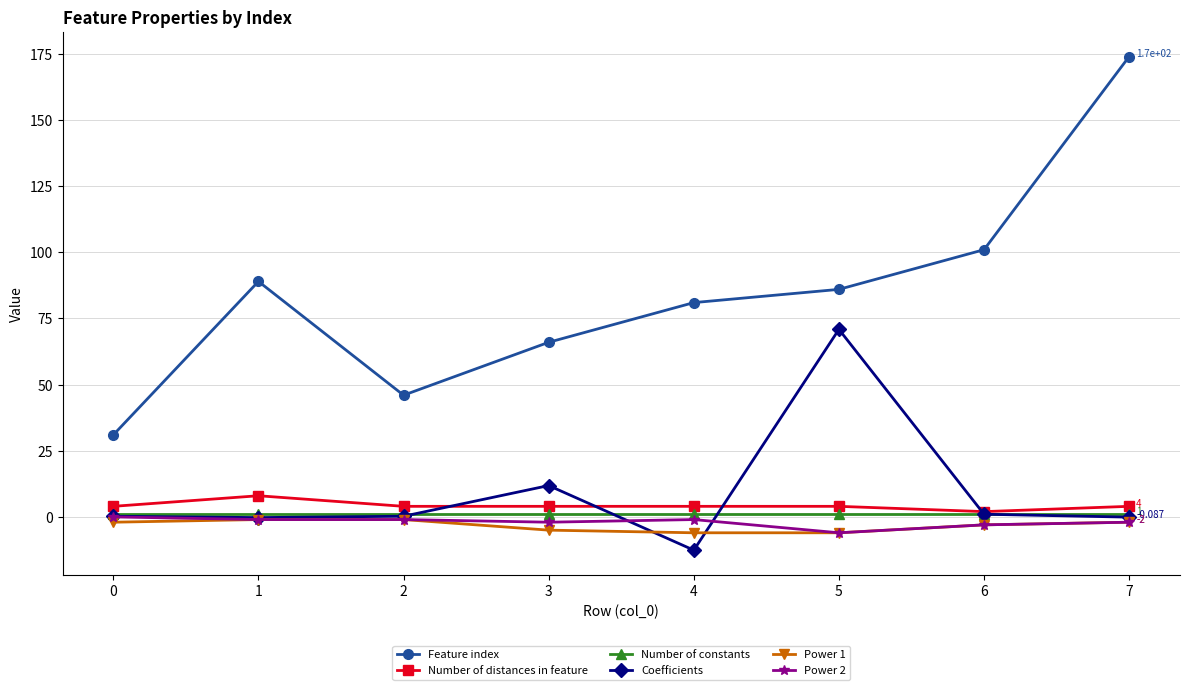

The value of Coefficients at 4 is -19.2. True or false?

False